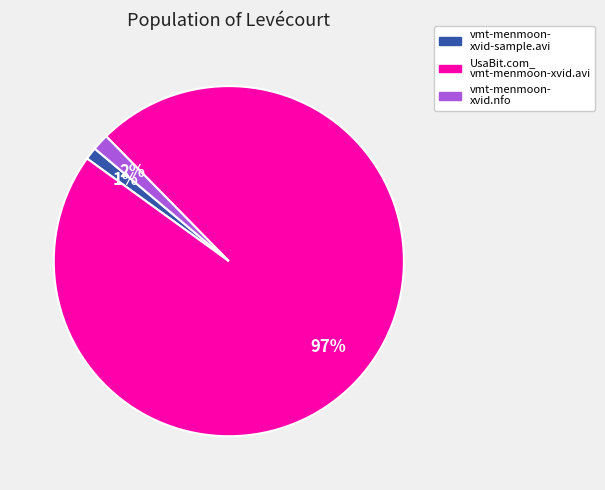

To the nearest percent, what is the difference between the largest and smallest slice percentages?

96%